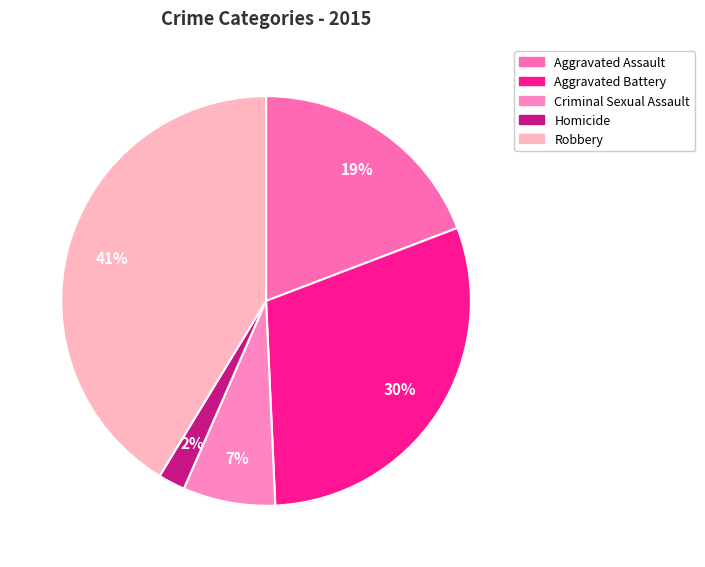

To the nearest percent, what portion does Homicide represent?

2%